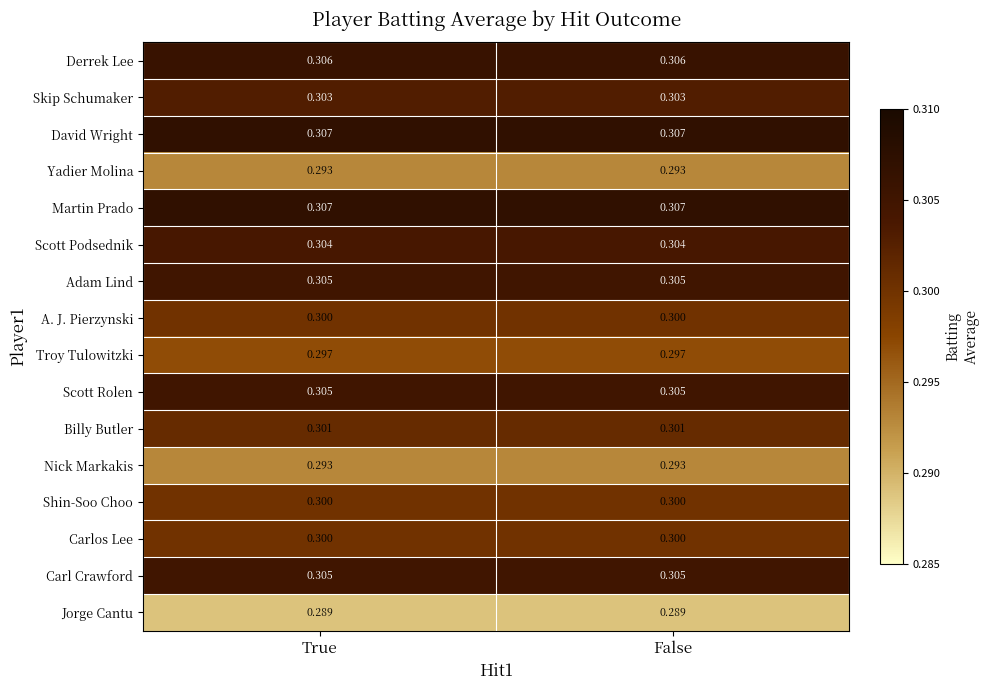

At how many categories does at least one series exceed 0?

2